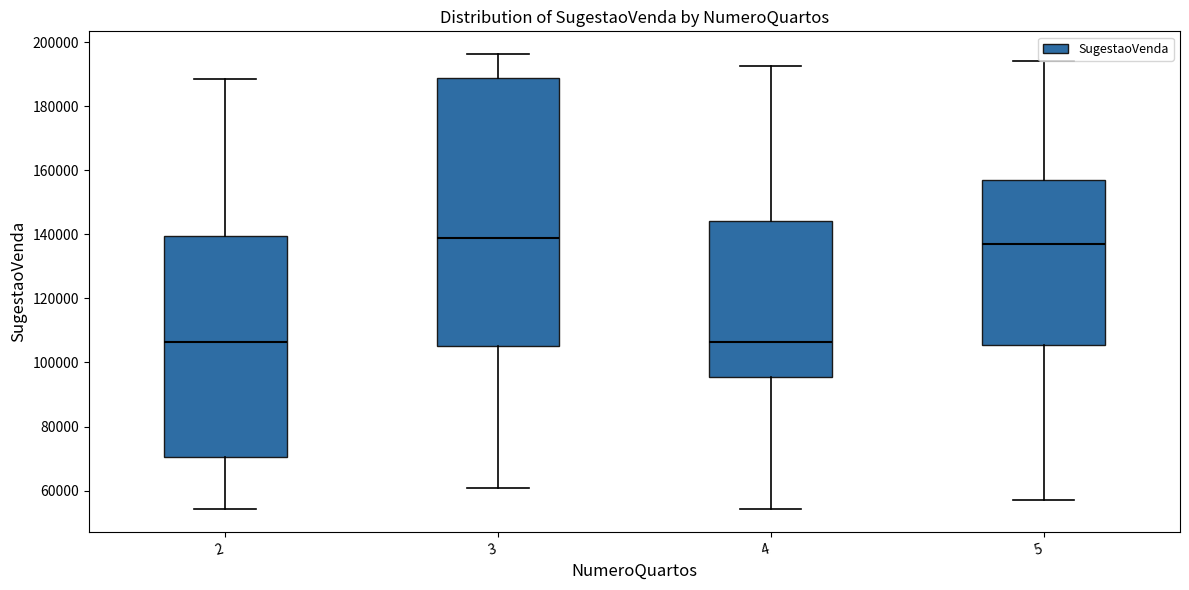

Where does the upper whisker of the box at x = 4 end on the y-axis? The values are not printed on the chart, so give them approximately, as read against the axis.

192000